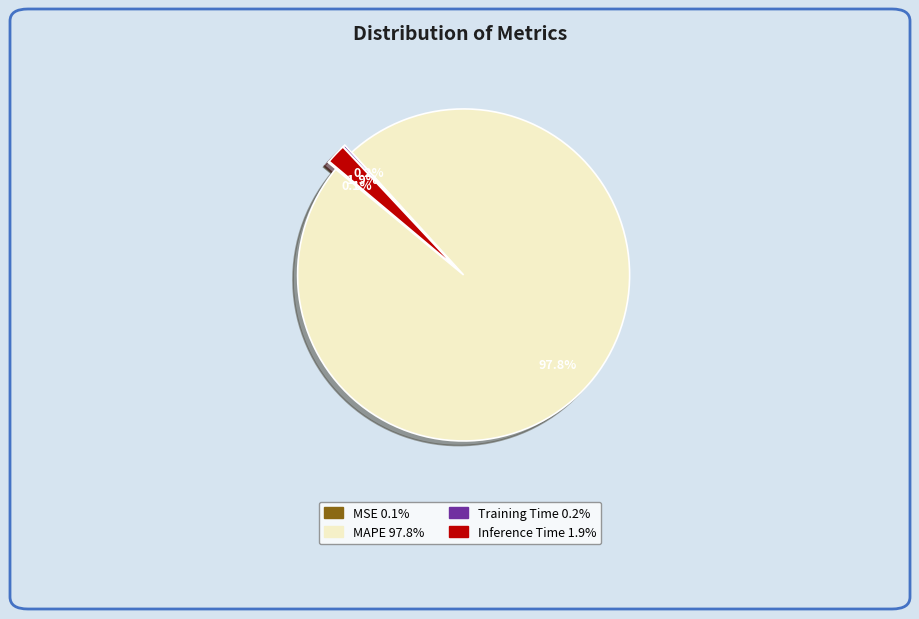

Does any single category account for the majority?

Yes